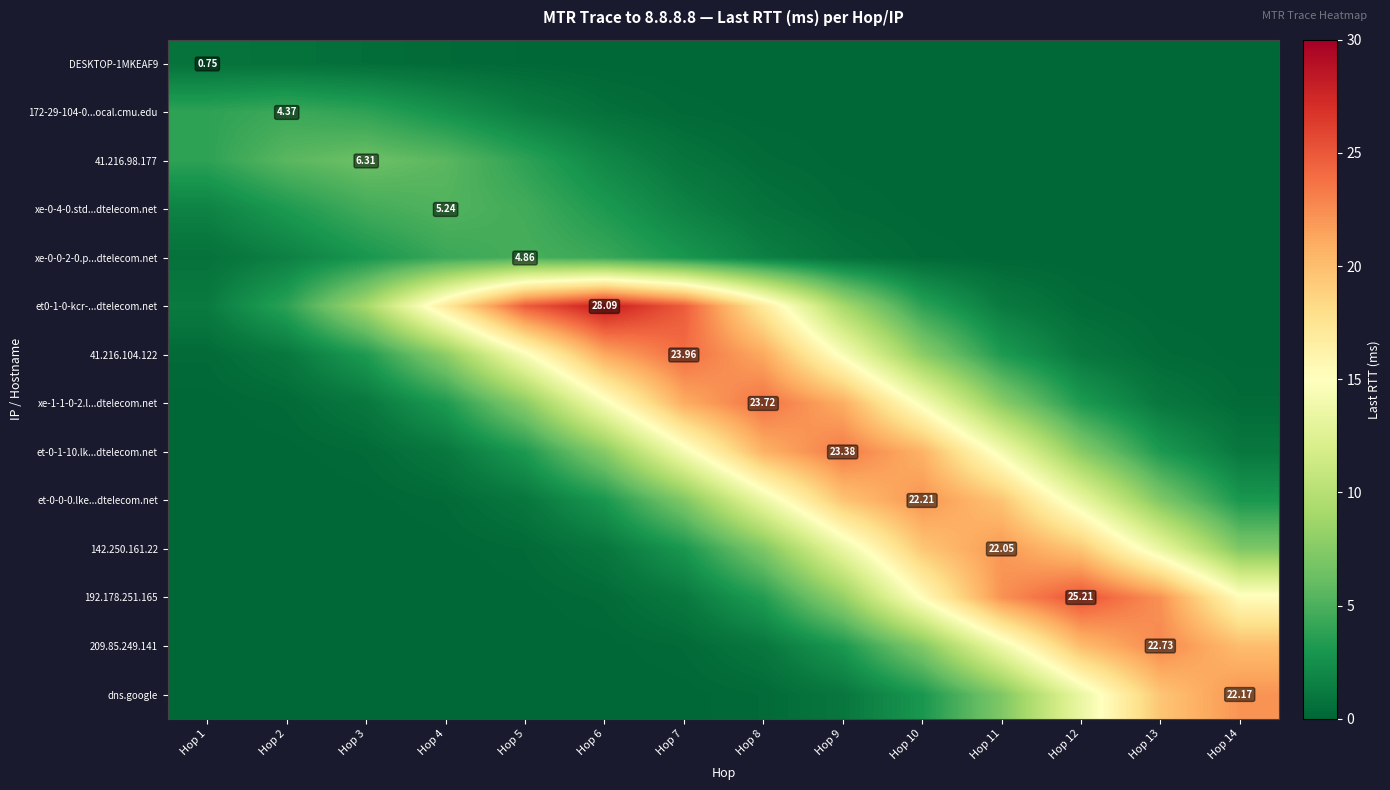

At how many categories does at least one series exceed 3?

14